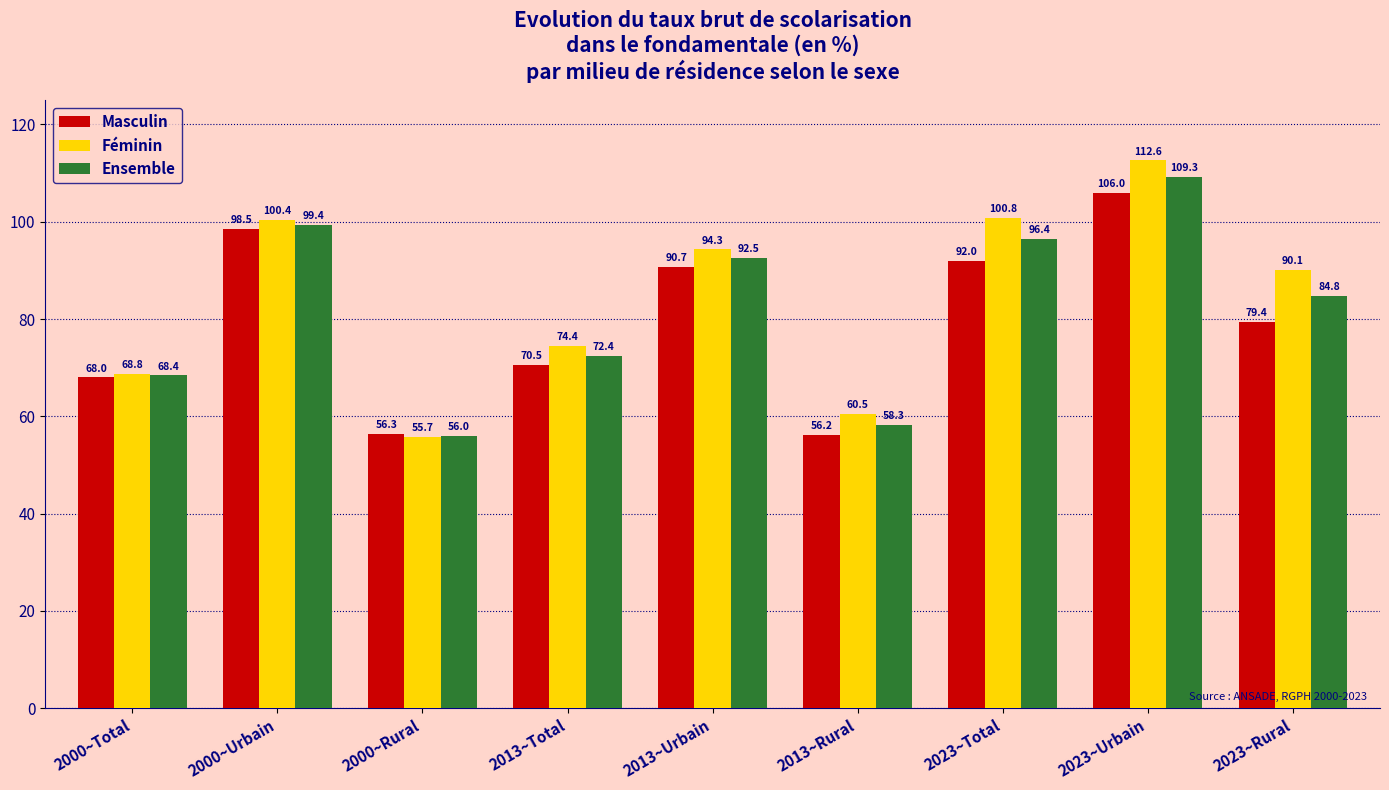

What is the total value across all series at 2000~Rural?

168.0